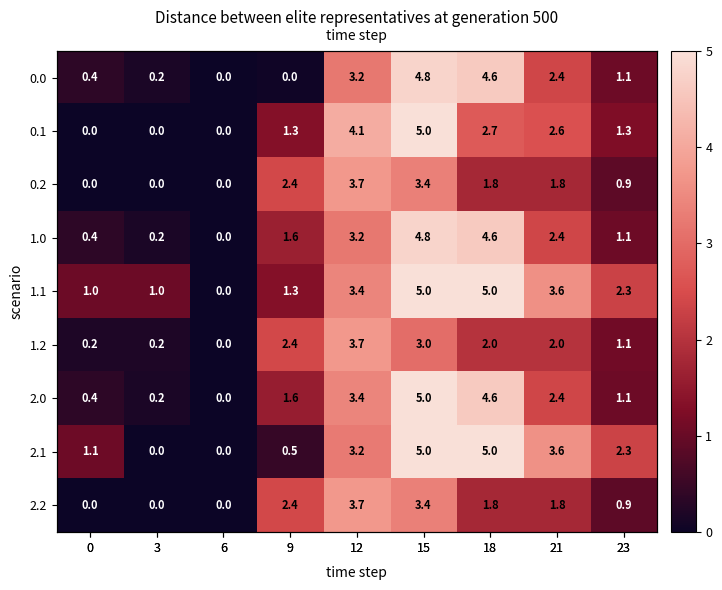

Which series has the widest spread of values?

1.1